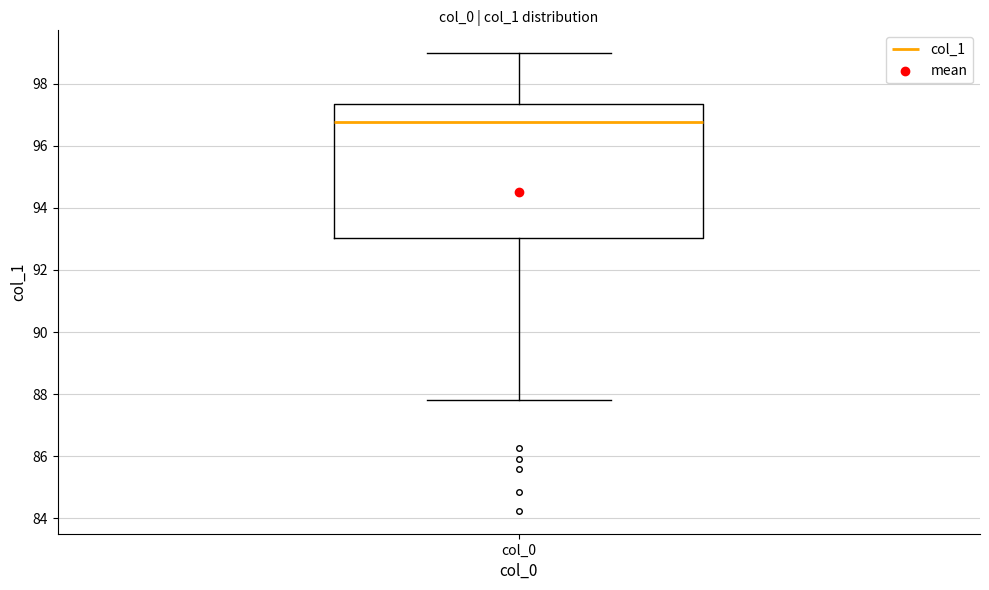

Transcribe this box plot: give where the median line is, the range the box spans, and where the two whiskers end, as read against the y-axis. The values are not printed on the chart, so give them approximately, as read against the axis.

median 96.8, box 93.0 to 97.4, whiskers 87.8 to 99.0